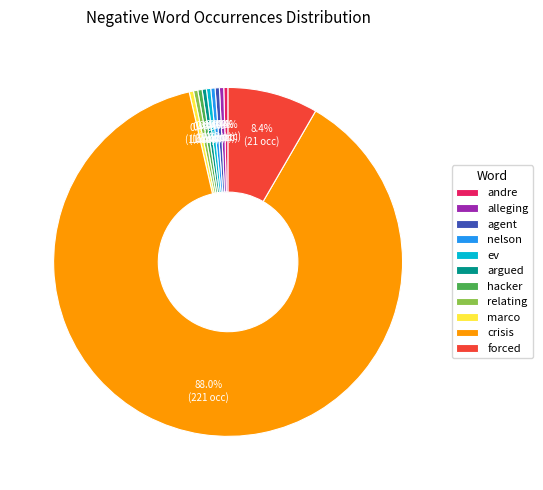

Combined, what portion of the pie is nelson and hacker?

0.8%